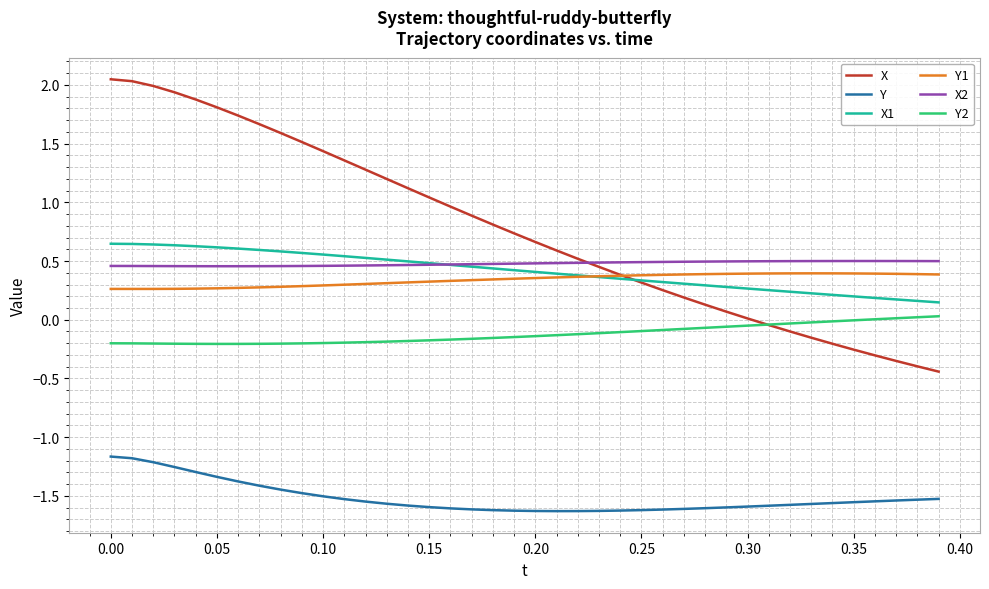

True or false: Y2 and Y1 intersect in this chart.

False